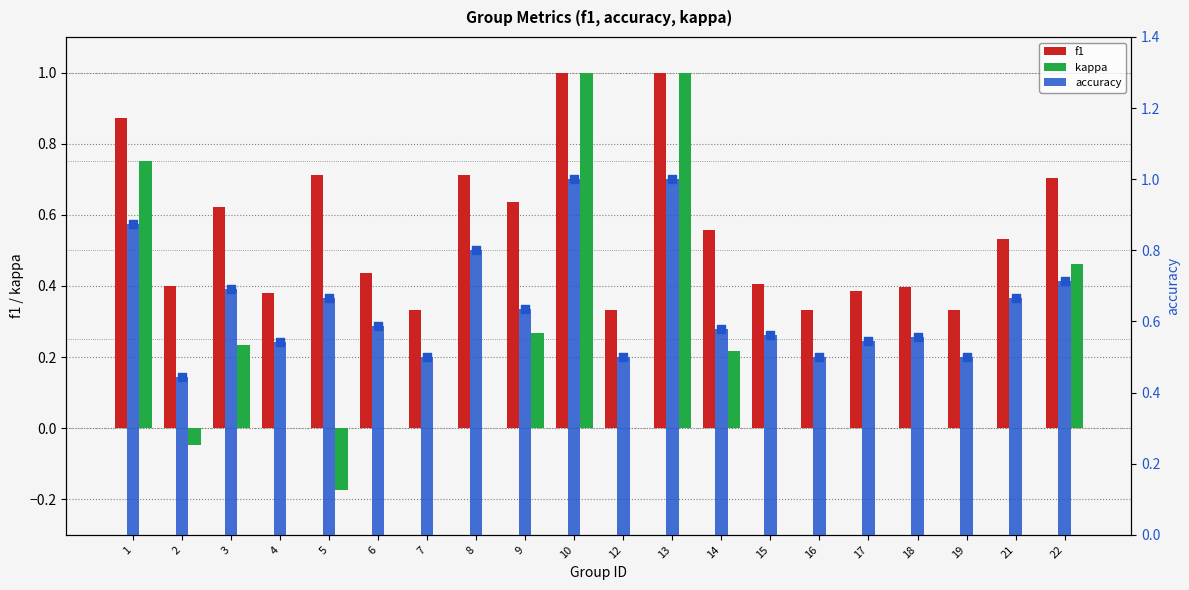

Which series reaches the minimum Y coordinate?

kappa